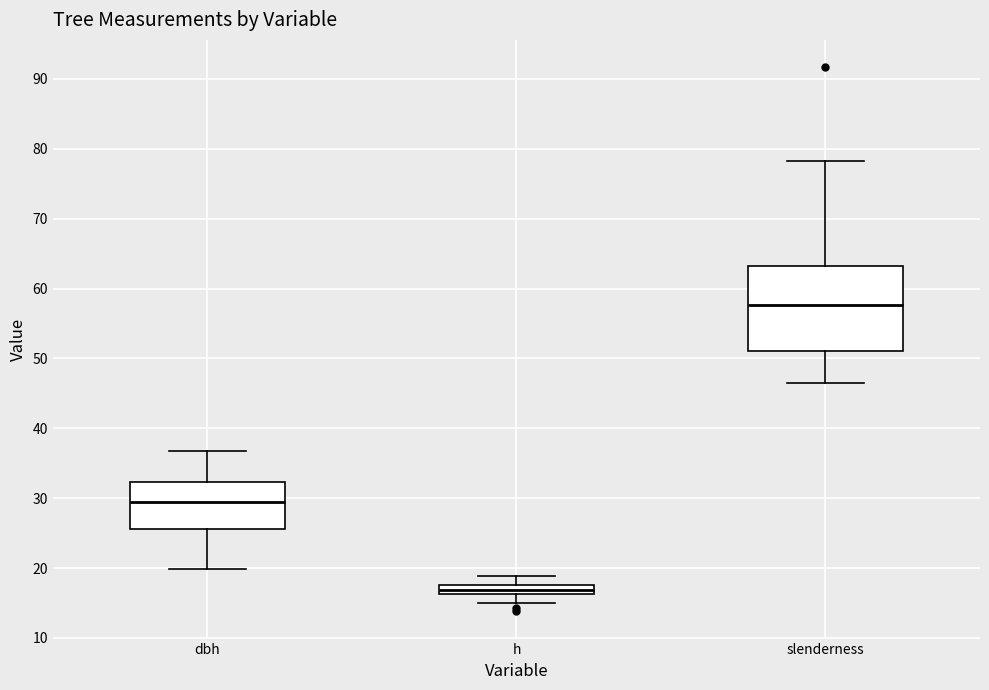

Where does the lower whisker of the box for slenderness end on the y-axis? The values are not printed on the chart, so give them approximately, as read against the axis.

46